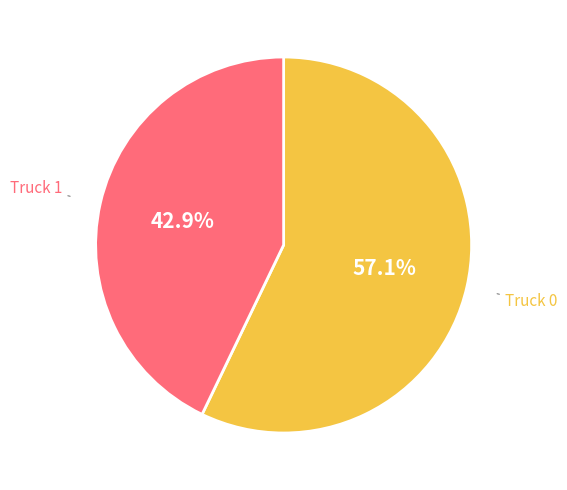

Does any single category account for the majority?

Yes